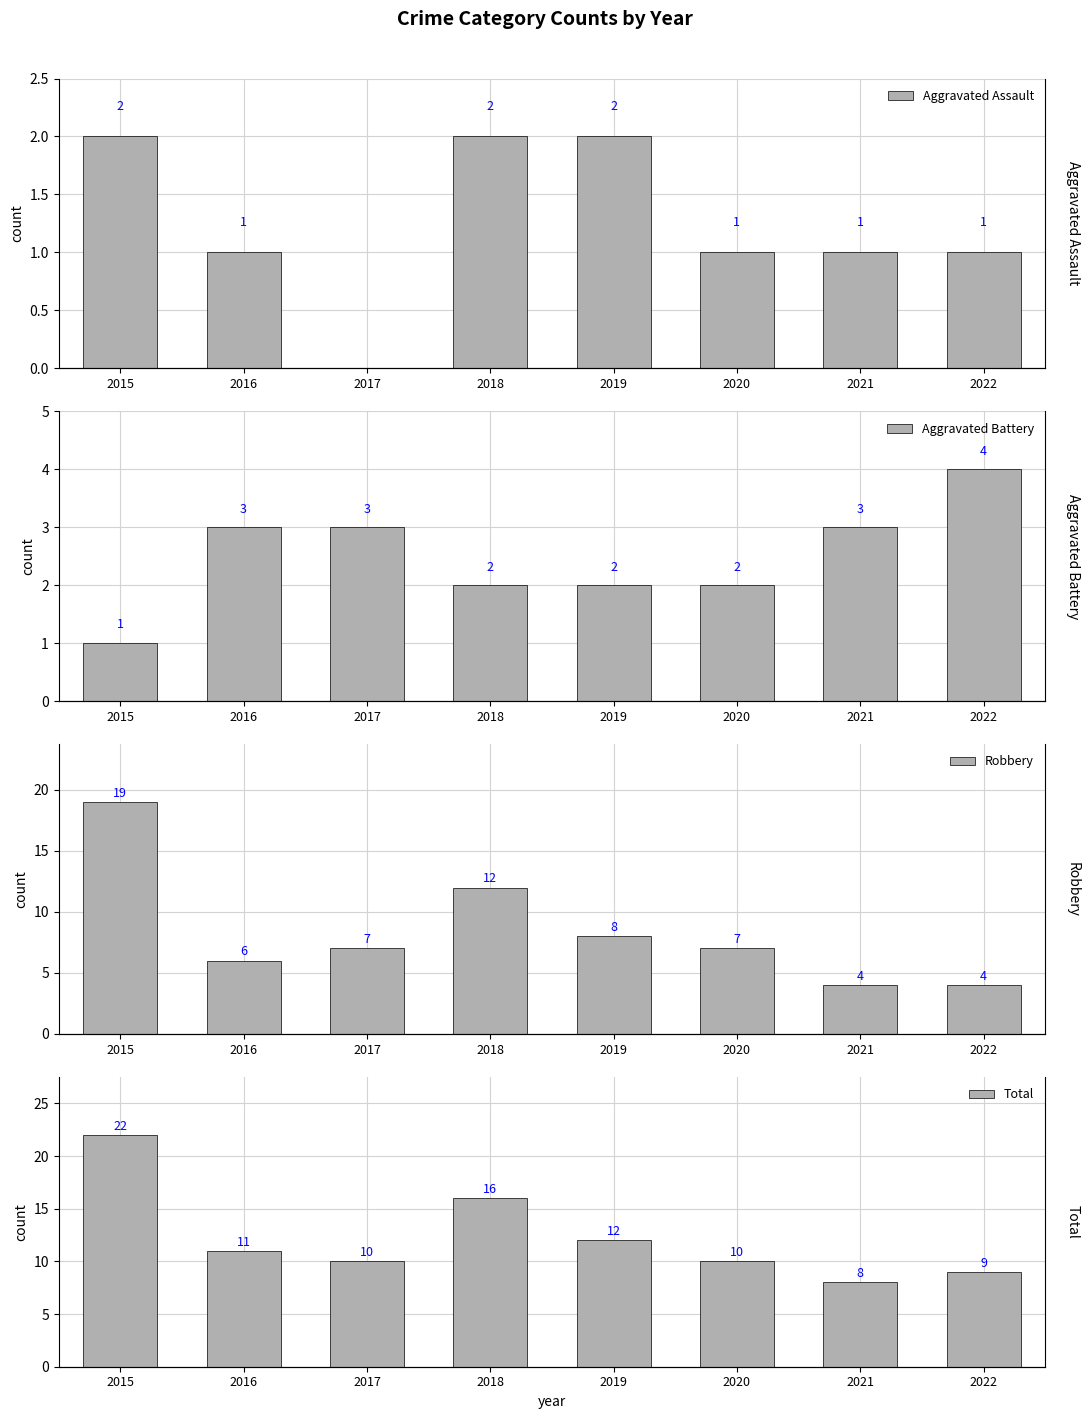

What is the spread (max minus min) of values at 2021?

7